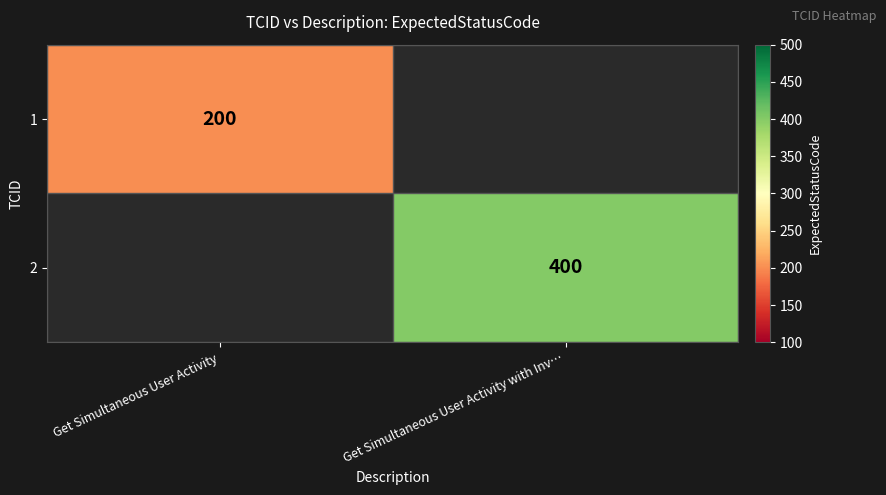

The value of 1 at Get Simultaneous User Activity is 269. True or false?

False